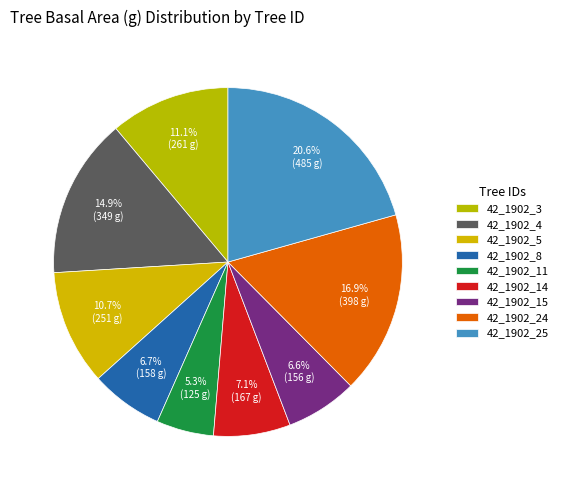

Is there a majority slice in this chart?

No